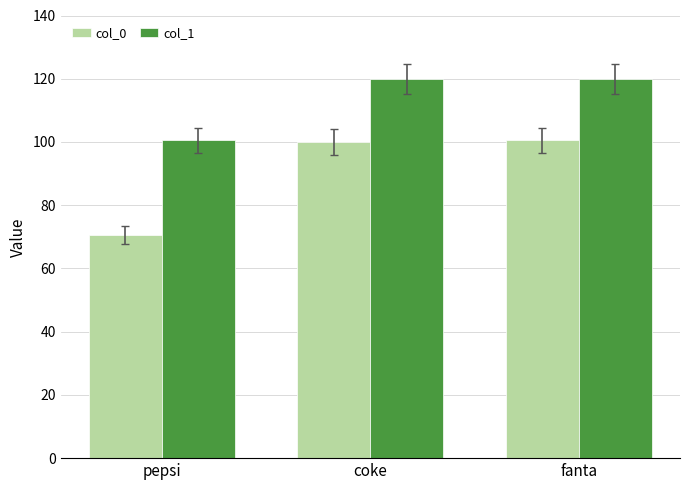

List the series in order of their overall mean, lowest first.

col_0, col_1